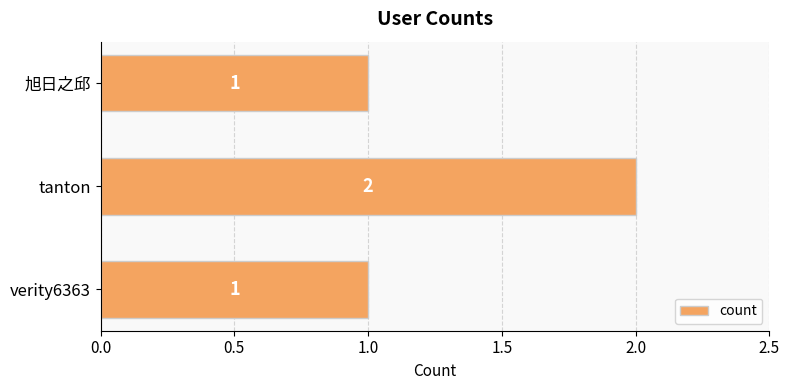

Reading top to bottom, transcribe all the data shown in this chart.

1	2	1